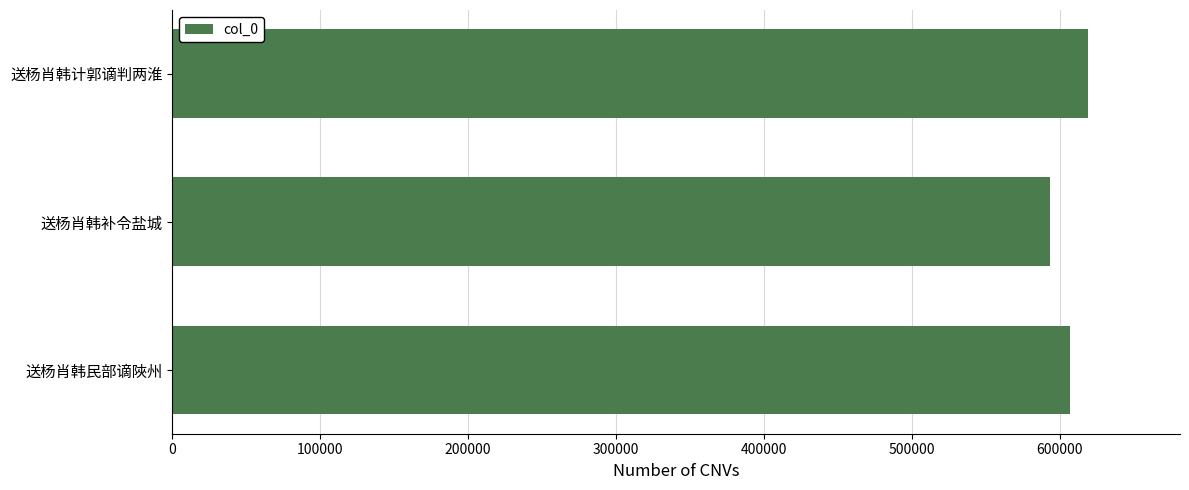

True or false: the data shows 606633 at 送杨肖韩民部谪陜州.

True